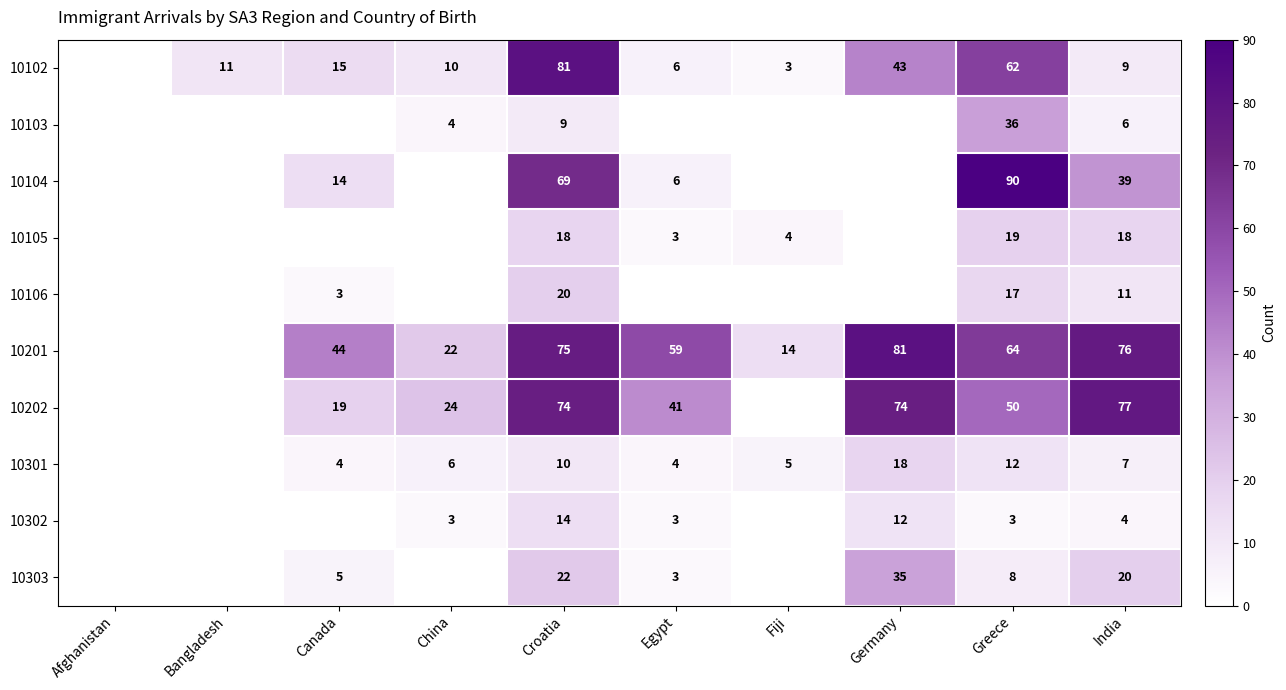

What is the maximum value shown in the chart?

90